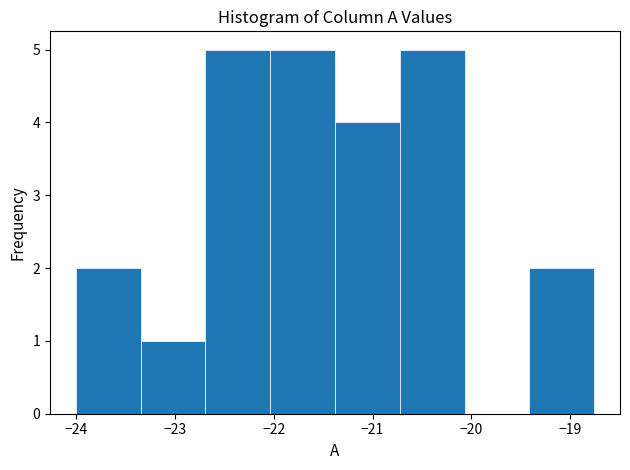

Reading left to right, transcribe this chart: for each bar, give the range it covers on the x-axis and its height. Neither the bar edges nor the heights are printed on the chart, so give them approximately, as read against the axes.

-24.0 to -23.3: 2
-23.3 to -22.7: 1
-22.7 to -22.0: 5
-22.0 to -21.4: 5
-21.4 to -20.7: 4
-20.7 to -20.1: 5
-20.1 to -19.4: 0
-19.4 to -18.8: 2